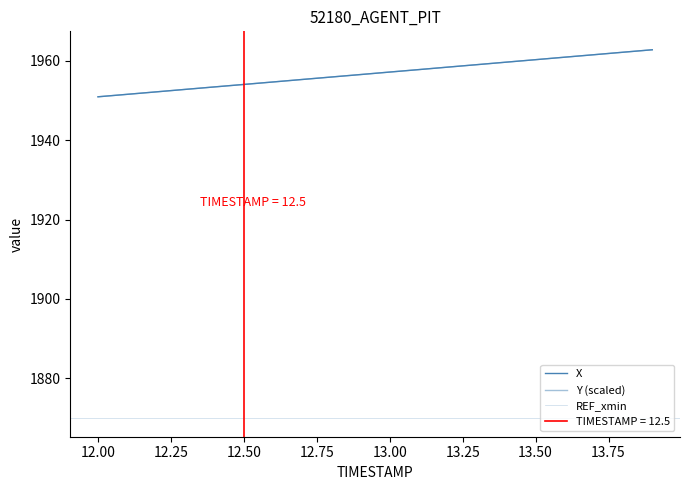

What position from the left is 13.0?

11